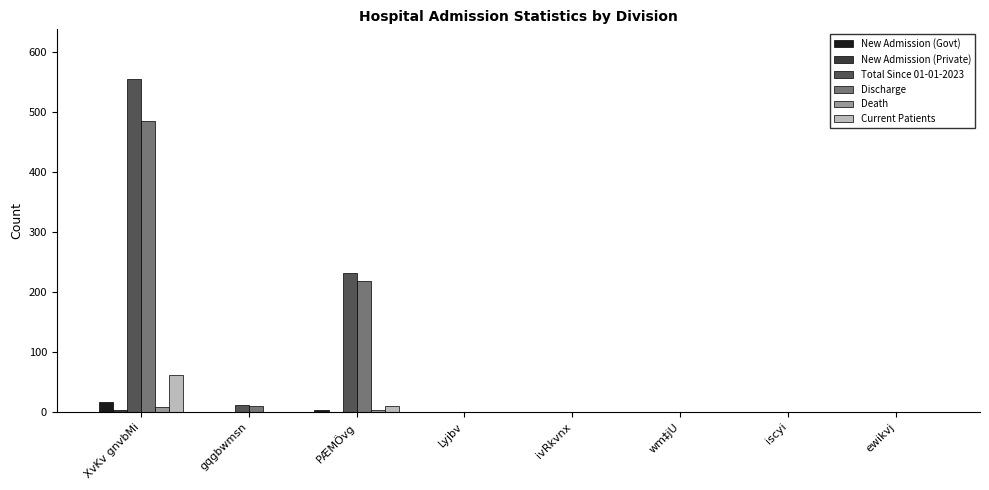

How many groups of bars are there?

8